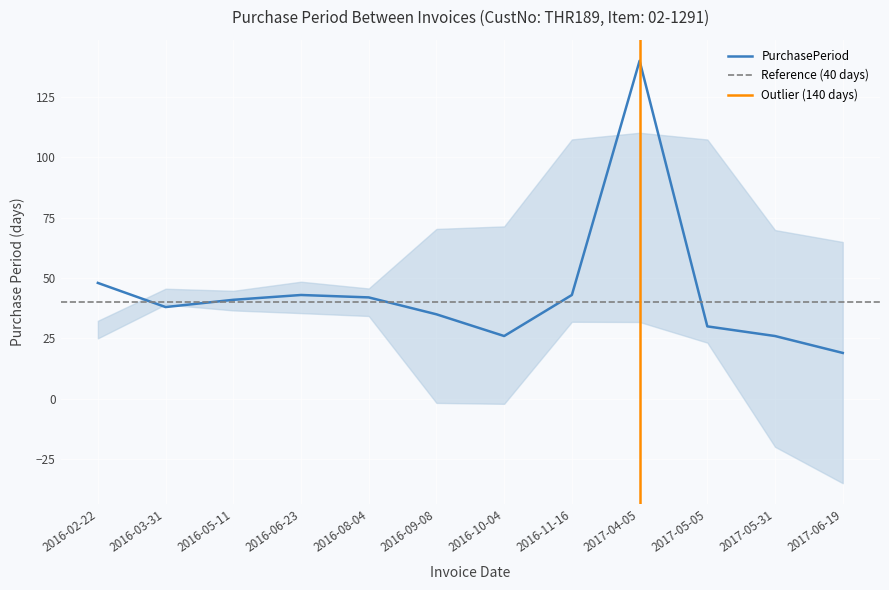

What is the minimum value shown in the chart?

19